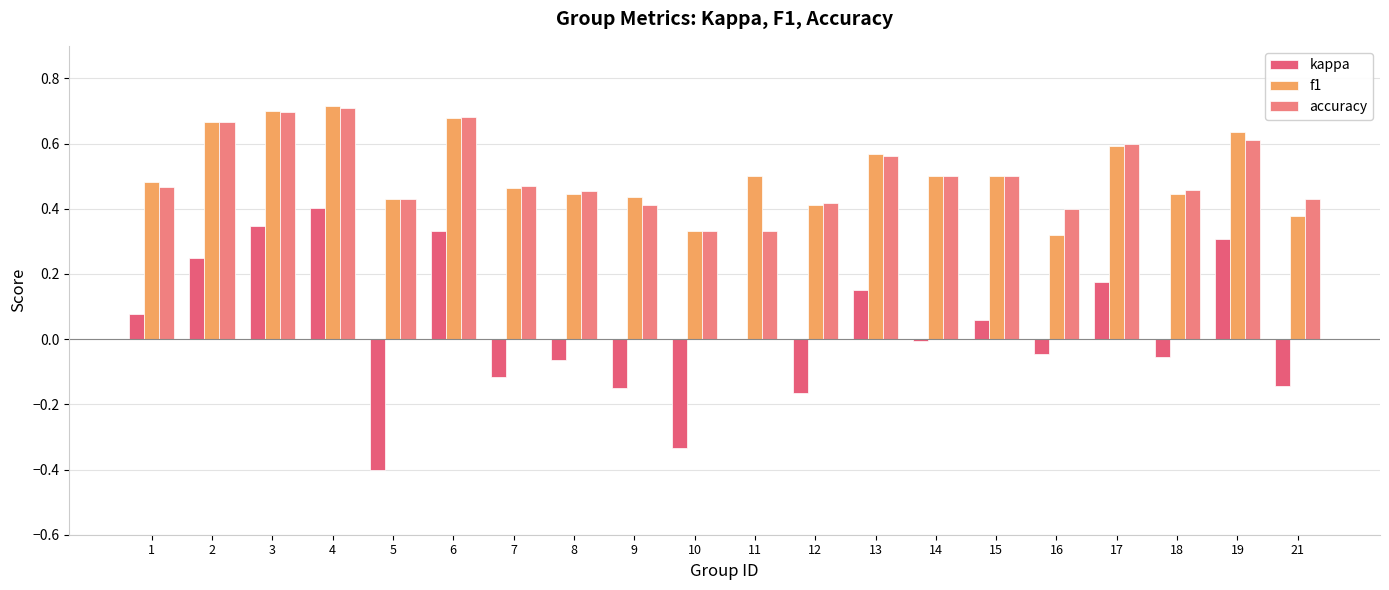

At which label is kappa closest to 0?

11